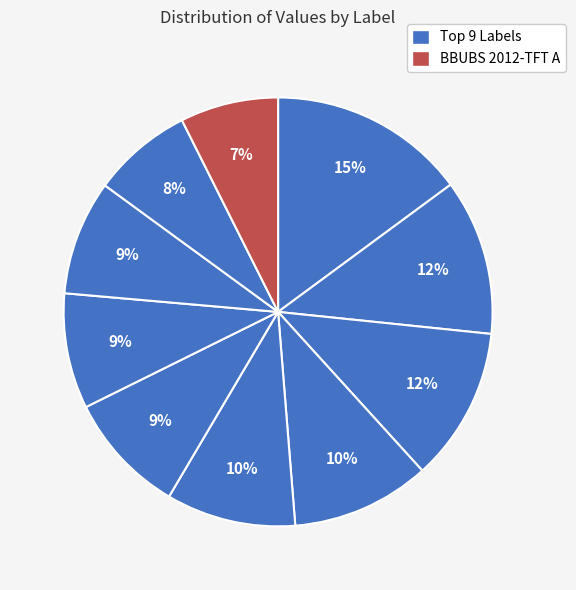

To the nearest percent, what is the average slice percentage?

10%